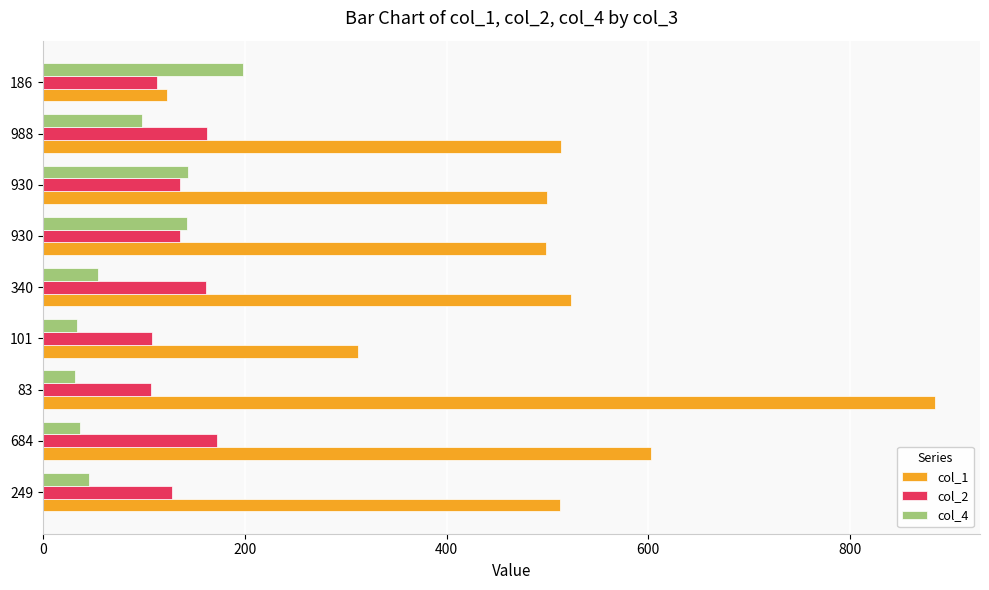

How many data points in col_4 are less than 55?

4